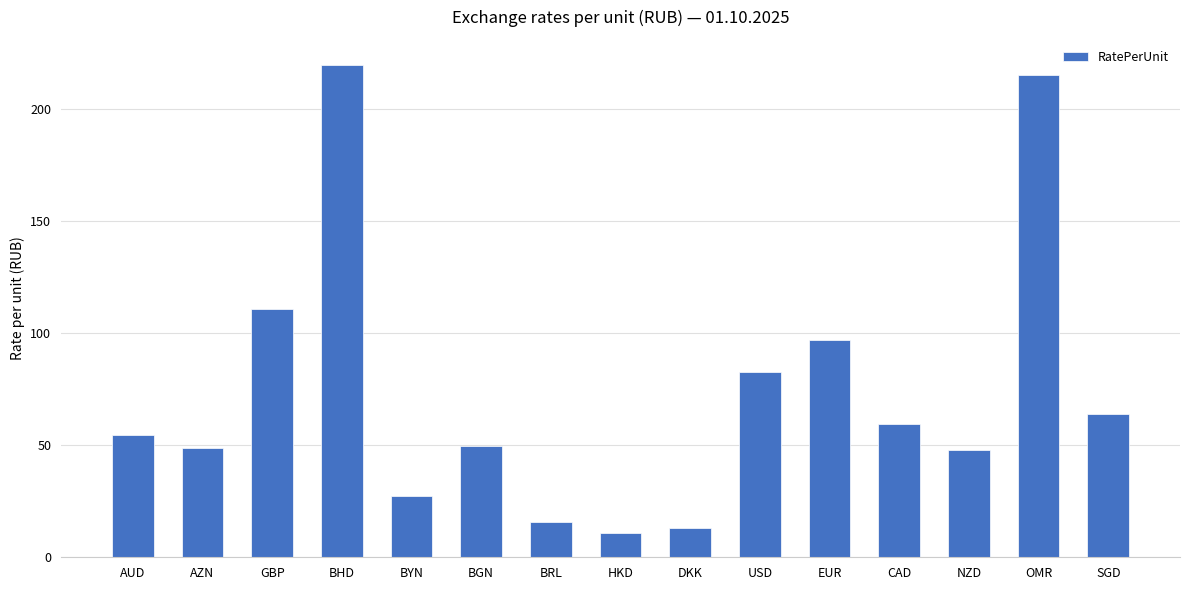

Is it true that the value at GBP is 110.9?

True